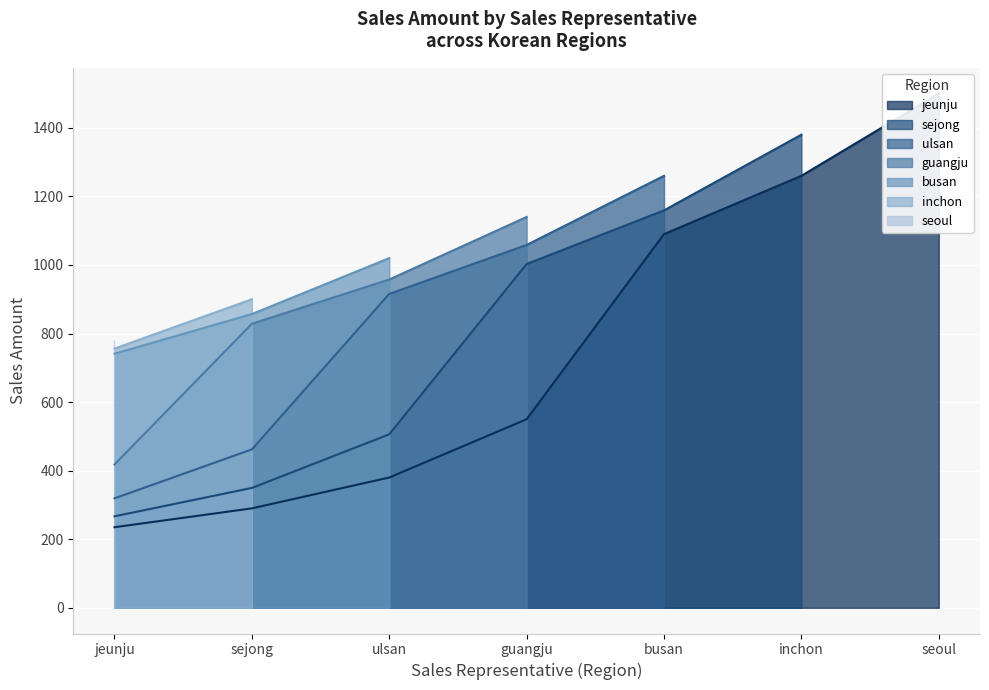

What is the smallest value displayed?

235